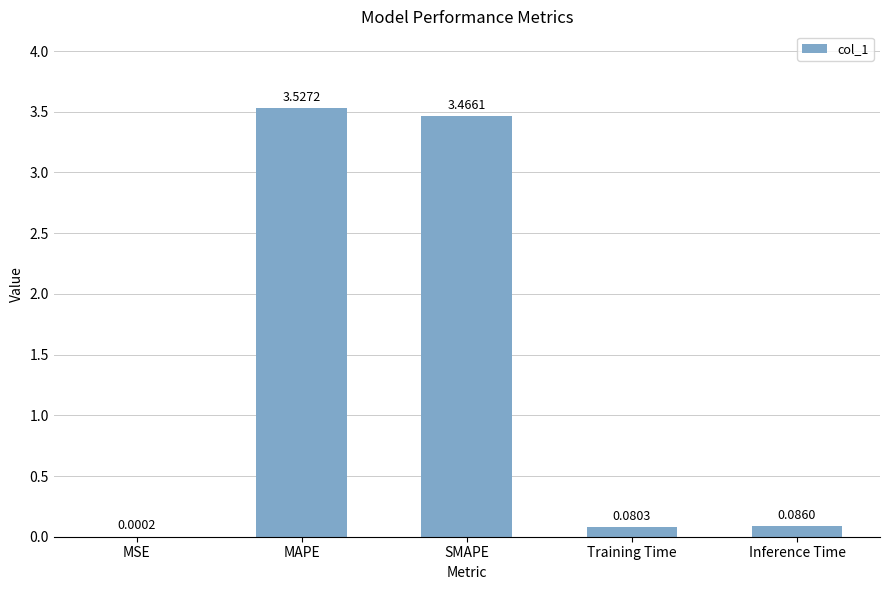

Between Training Time and SMAPE, which is larger?

SMAPE